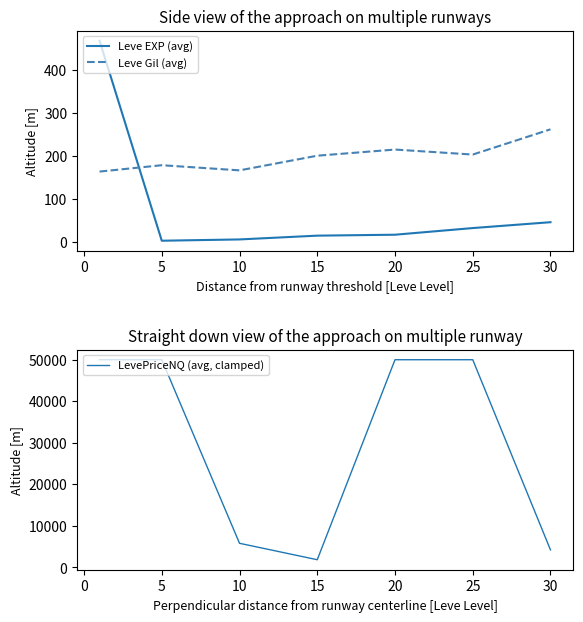

What is the highest value of the Leve EXP (avg) series?

468.5